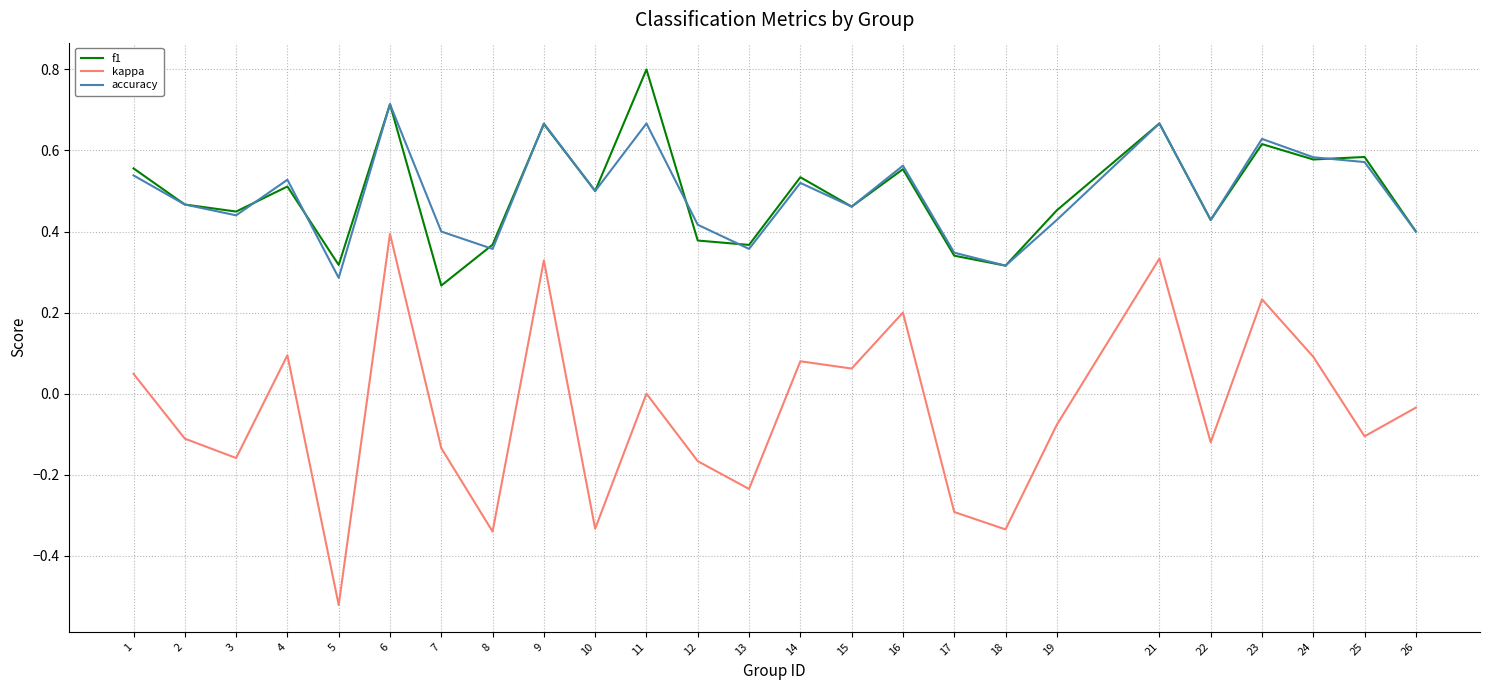

What is the total value across all series at 9?

1.7